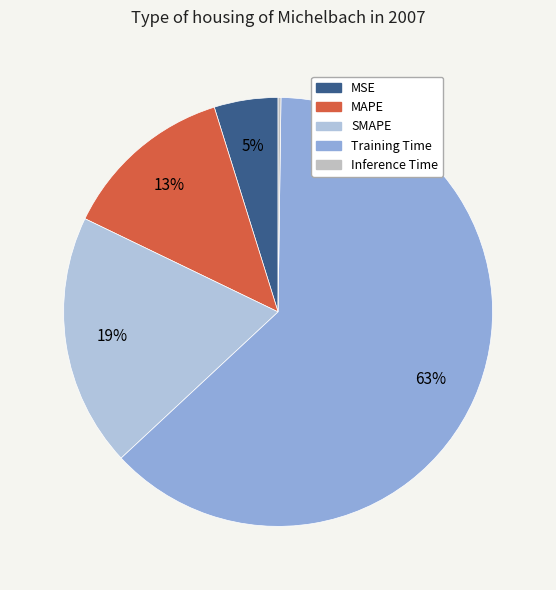

Which category has the biggest portion of the pie?

Training Time